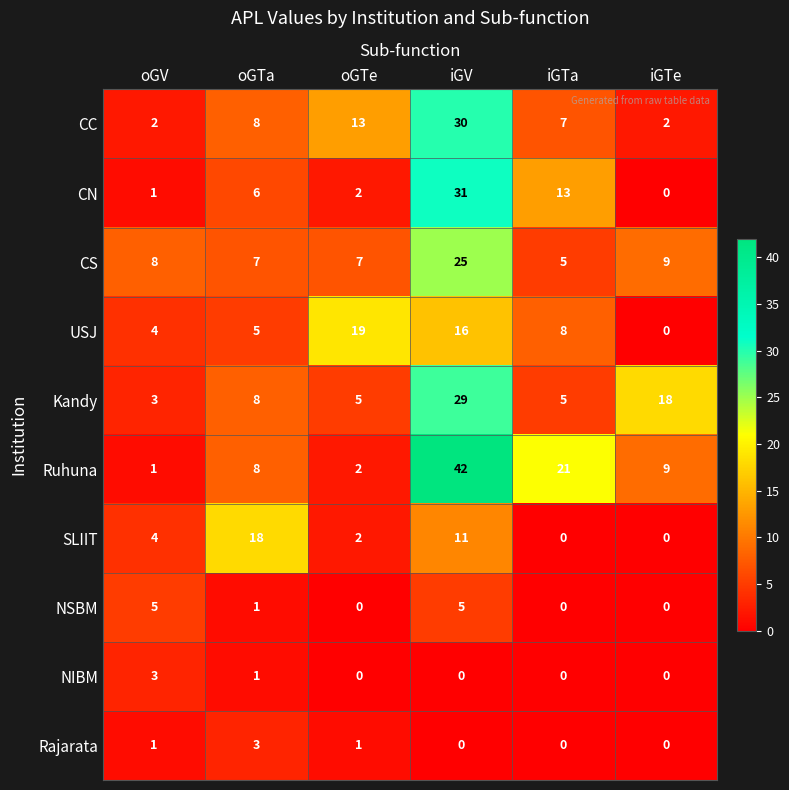

How many data points in SLIIT are less than 4?

3